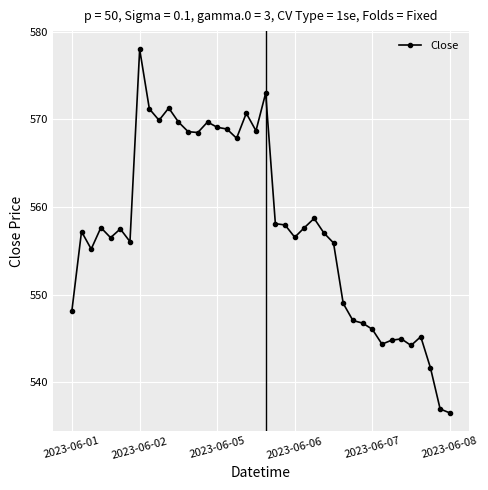

What is the maximum value shown in the chart?

578.0